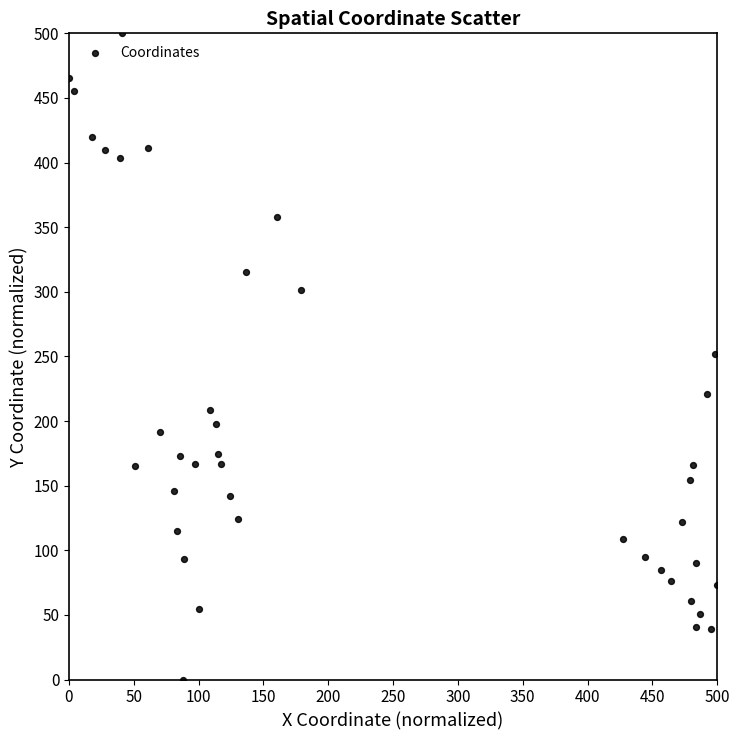

What is the range of Y values (max minus min)?

500.0